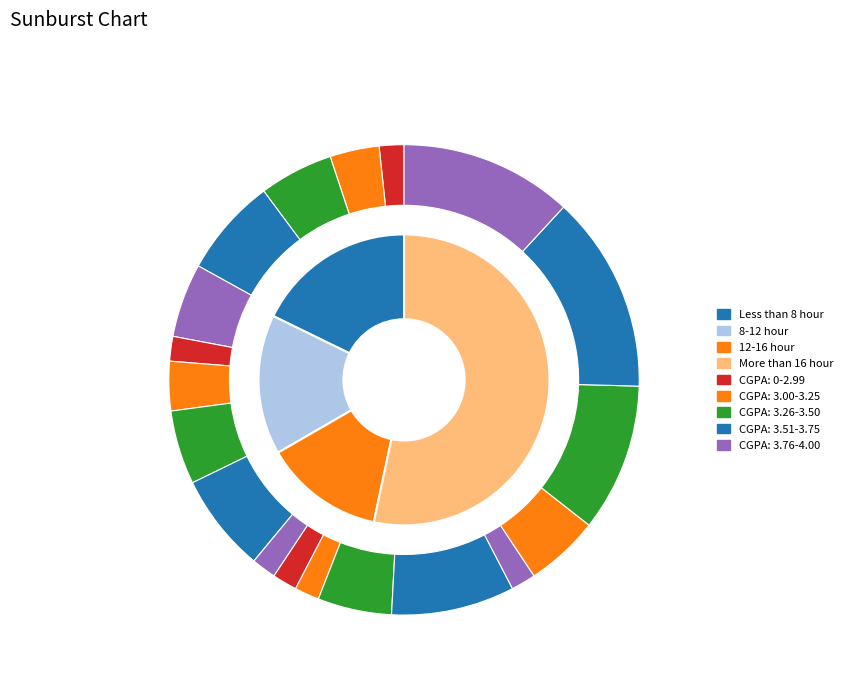

What is the majority slice?

More than 16 hour